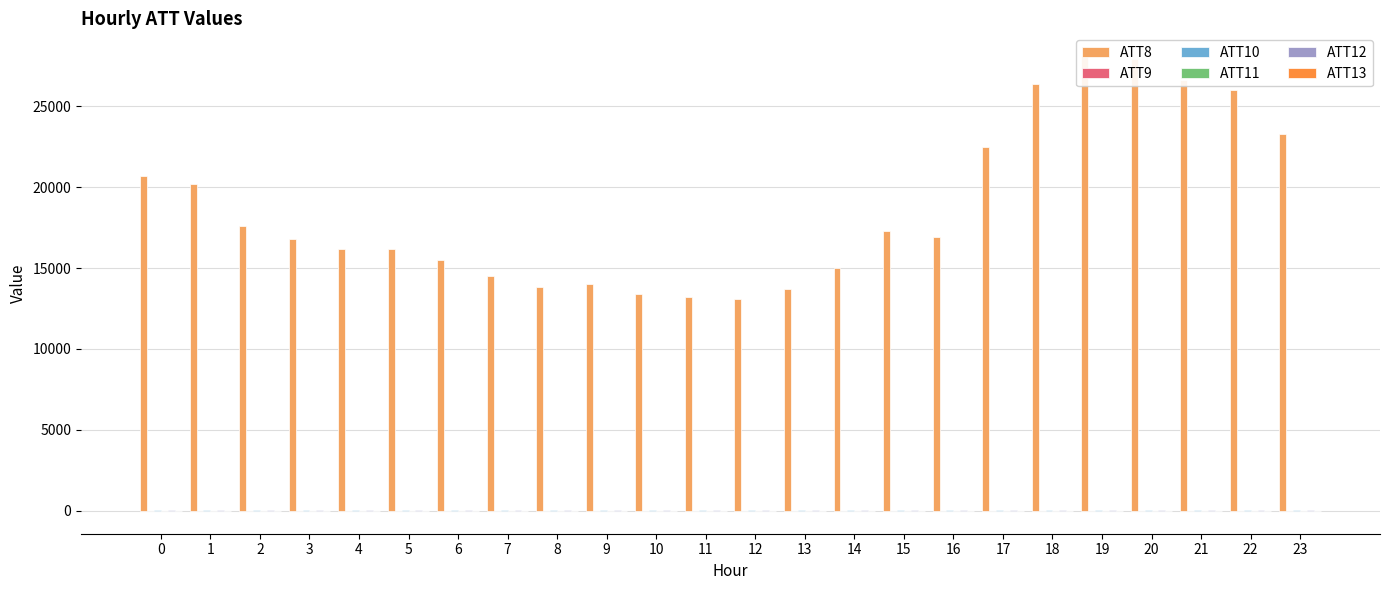

What is the value of the ATT9 bar at the 12th from the left?

6.5